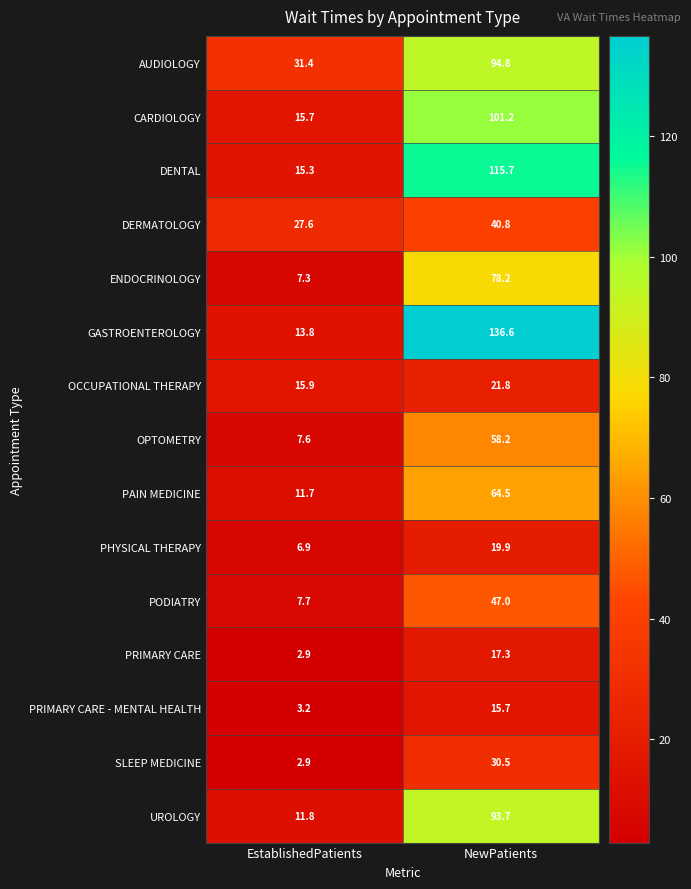

Reading left to right, extract all data points from this chart.

AUDIOLOGY: EstablishedPatients=31.4	NewPatients=94.8
CARDIOLOGY: EstablishedPatients=15.7	NewPatients=101.2
DENTAL: EstablishedPatients=15.3	NewPatients=115.7
DERMATOLOGY: EstablishedPatients=27.6	NewPatients=40.8
ENDOCRINOLOGY: EstablishedPatients=7.3	NewPatients=78.2
GASTROENTEROLOGY: EstablishedPatients=13.8	NewPatients=136.6
OCCUPATIONAL THERAPY: EstablishedPatients=15.9	NewPatients=21.8
OPTOMETRY: EstablishedPatients=7.6	NewPatients=58.2
PAIN MEDICINE: EstablishedPatients=11.7	NewPatients=64.5
PHYSICAL THERAPY: EstablishedPatients=6.9	NewPatients=19.9
PODIATRY: EstablishedPatients=7.7	NewPatients=47.0
PRIMARY CARE: EstablishedPatients=2.9	NewPatients=17.3
PRIMARY CARE - MENTAL HEALTH: EstablishedPatients=3.2	NewPatients=15.7
SLEEP MEDICINE: EstablishedPatients=2.9	NewPatients=30.5
UROLOGY: EstablishedPatients=11.8	NewPatients=93.7